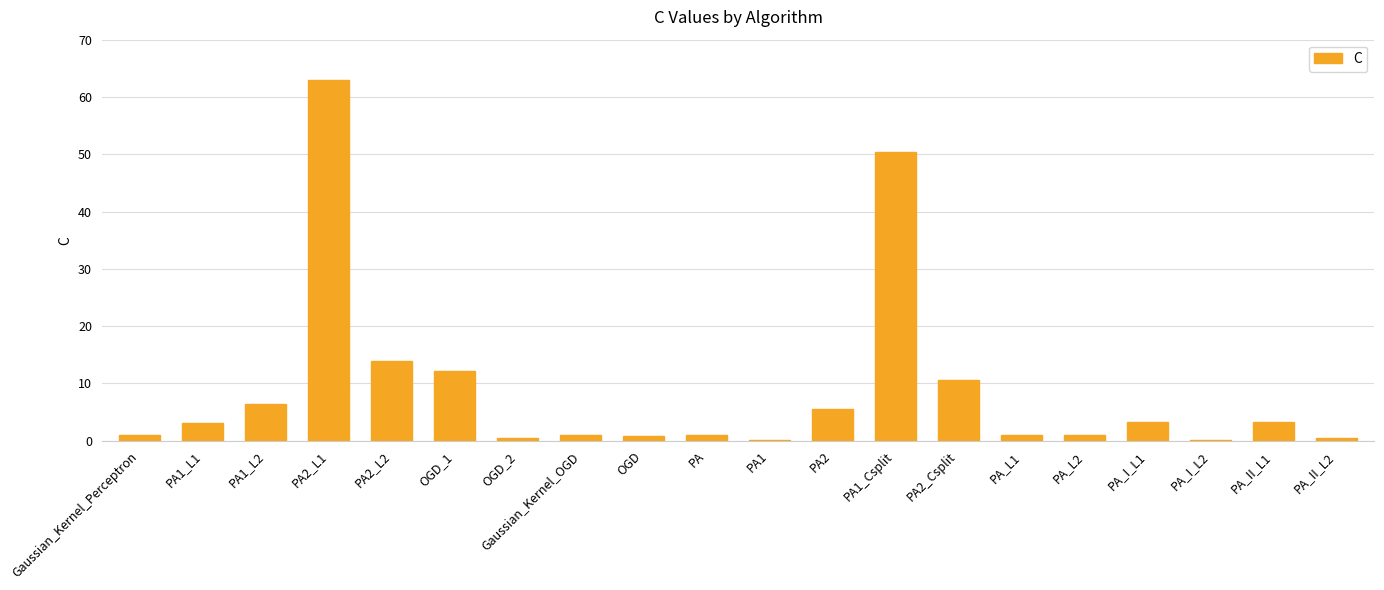

What is the sum of all values?

178.5